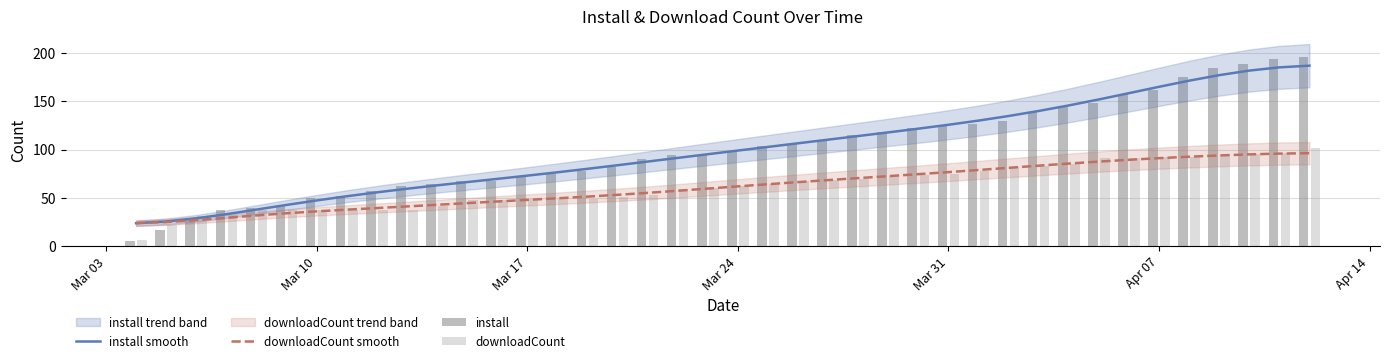

Which series has the widest spread of values?

install